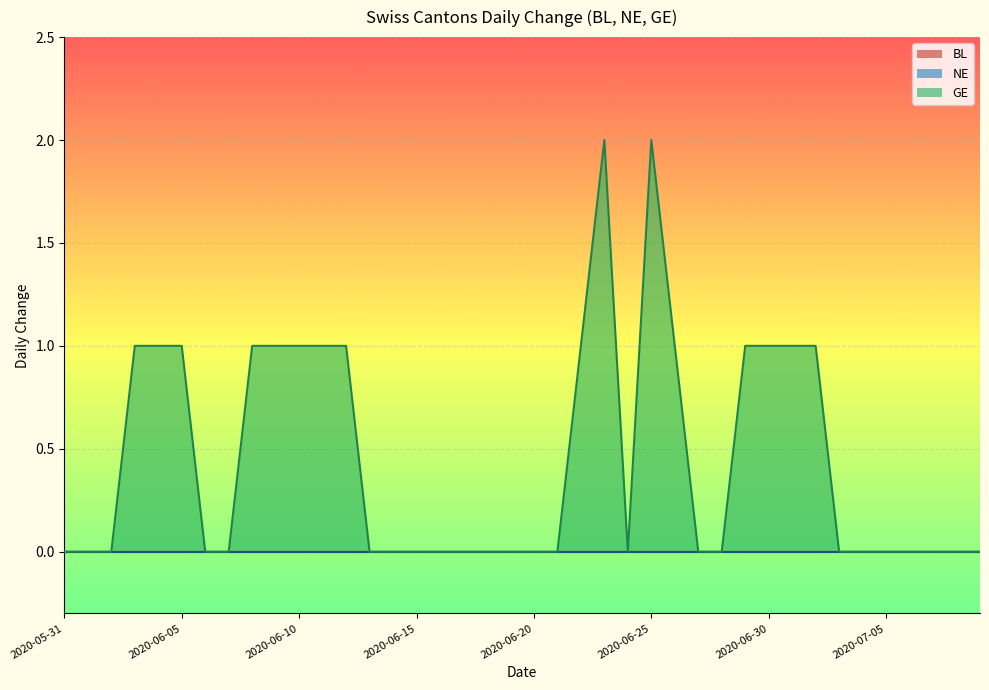

What are all the series names shown in the legend?

BL, NE, GE